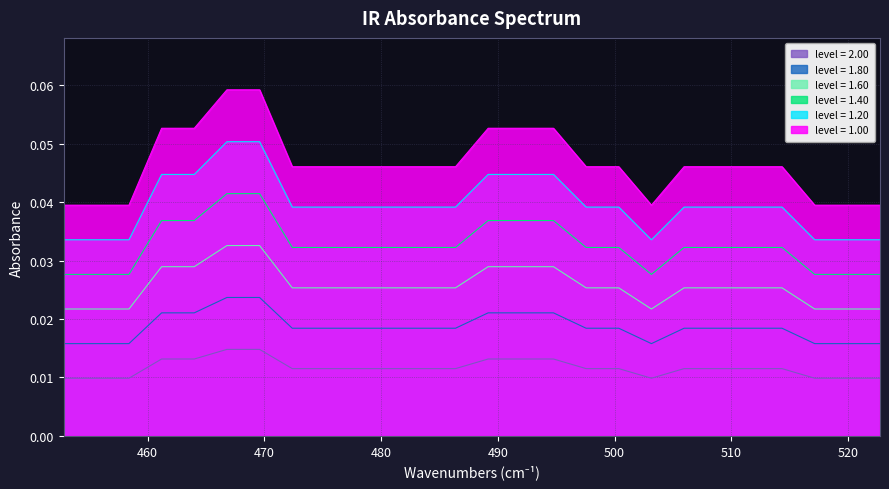

Which series has the largest total across all categories?

level = 1.00